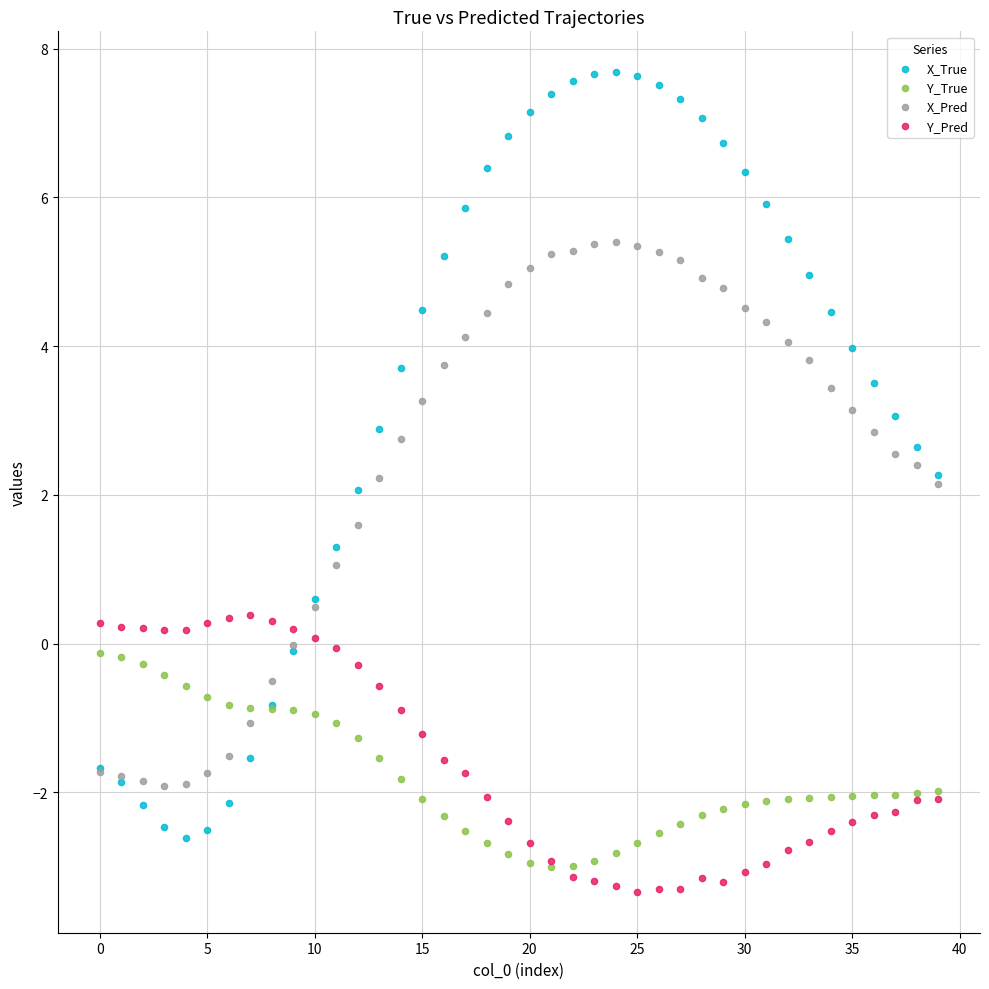

What are all the series names shown in the legend?

X_True, Y_True, X_Pred, Y_Pred